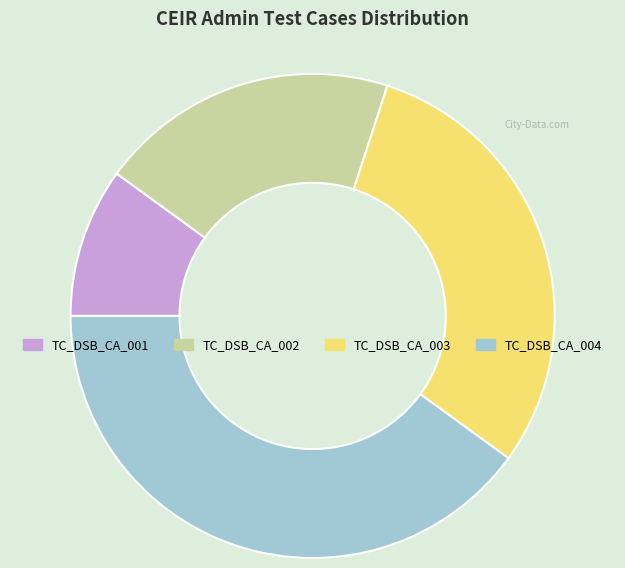

Is there a majority slice in this chart?

No